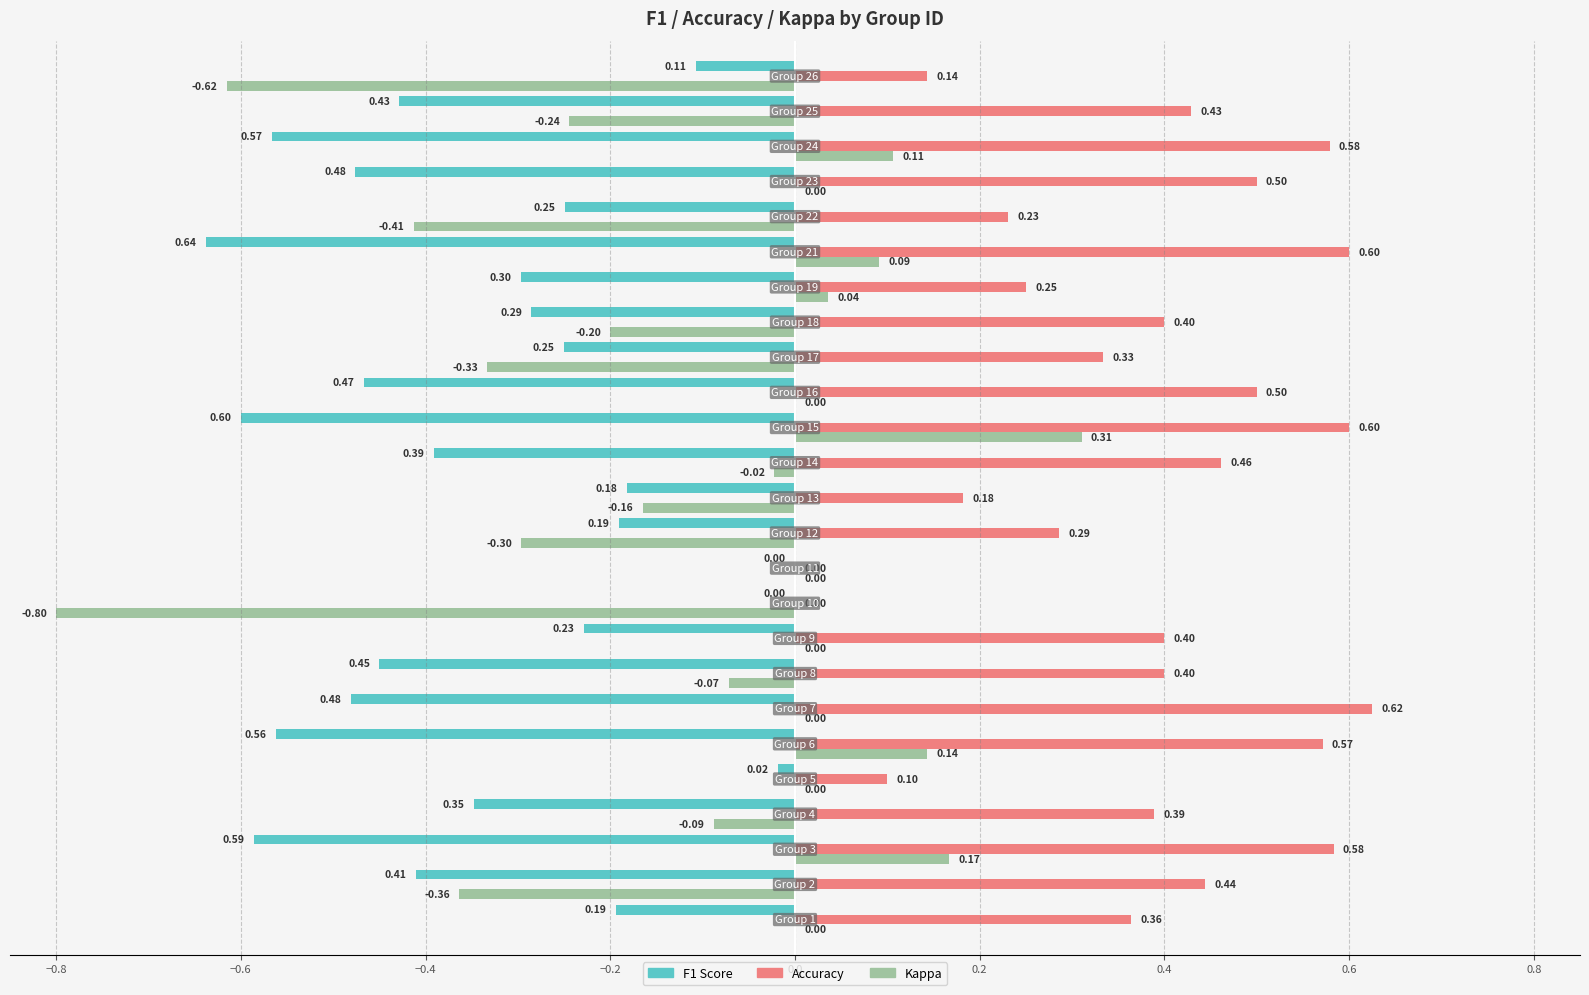

Count the number of categories in the chart.

25